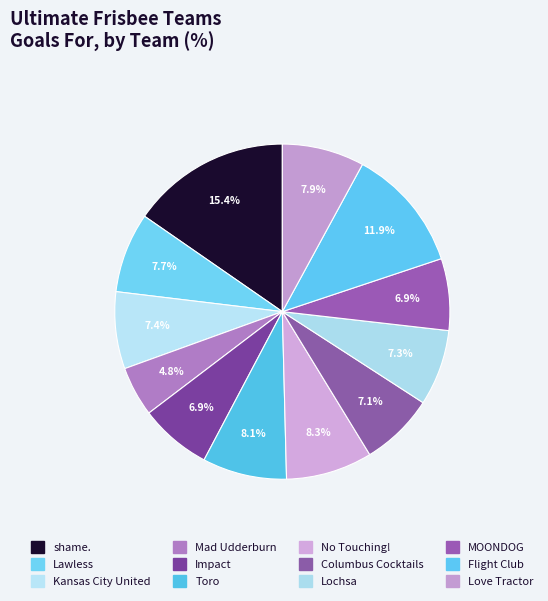

What is the largest slice in the pie chart?

shame.